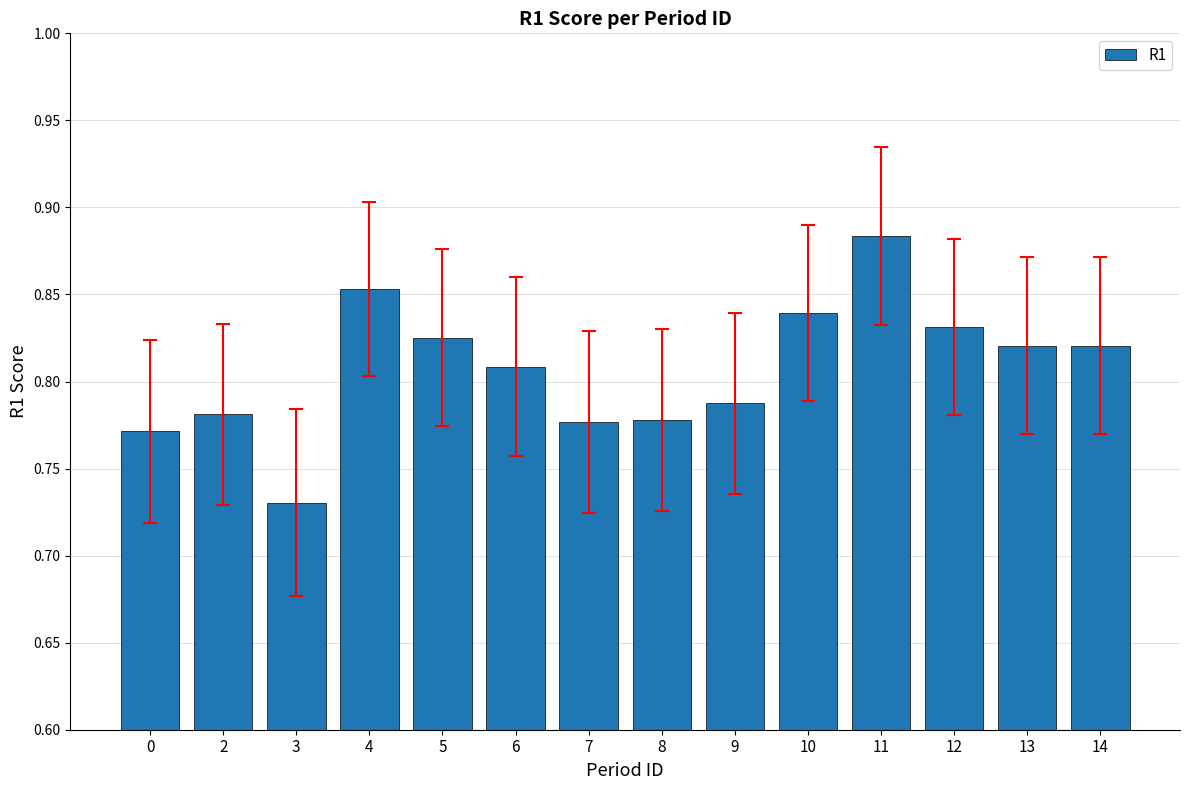

What is the sum of the values at 7 and 11?

1.7